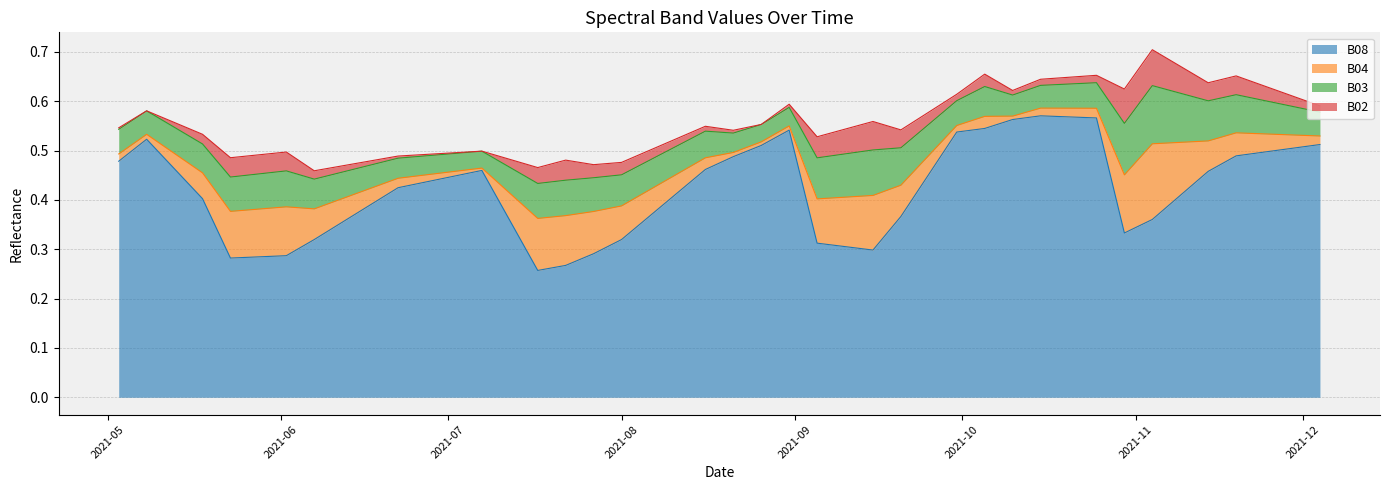

The value of B03 at 2021-08-16 is 0.1. True or false?

True